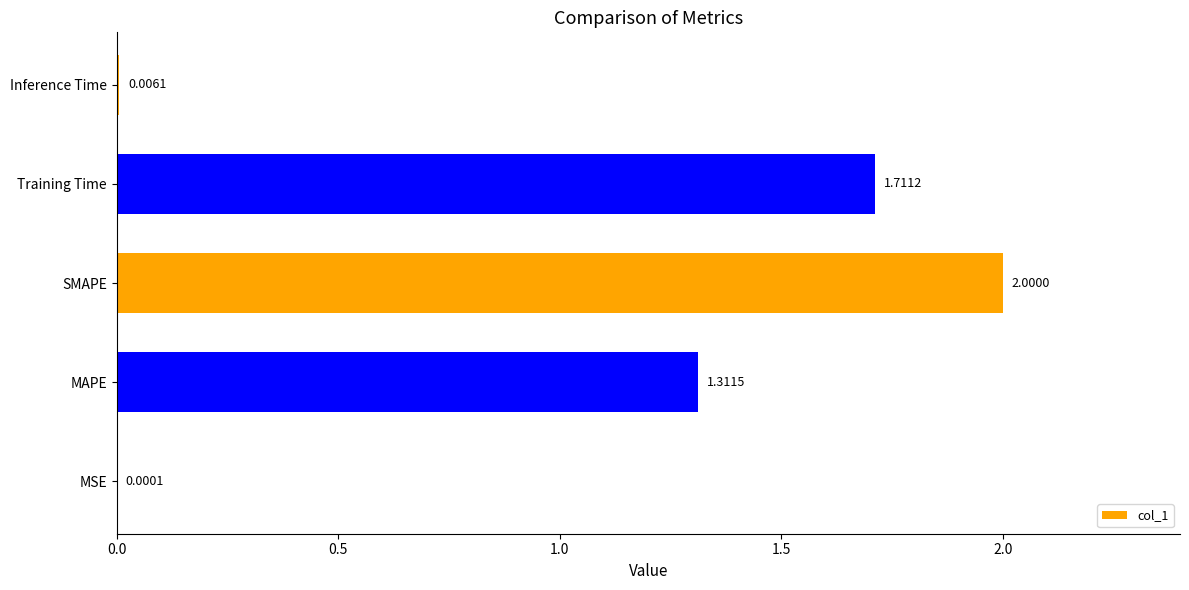

What is the average value?

1.0